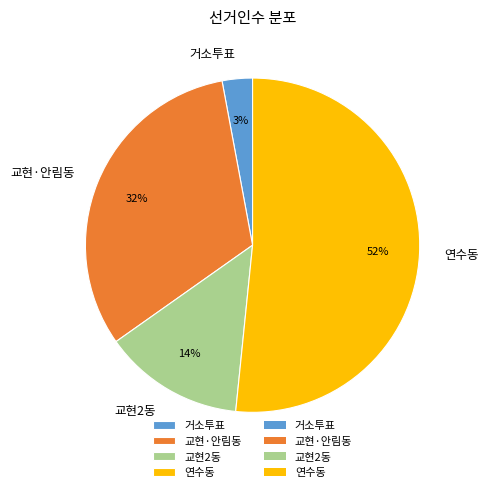

True or false: 연수동 accounts for 43% of the total.

False